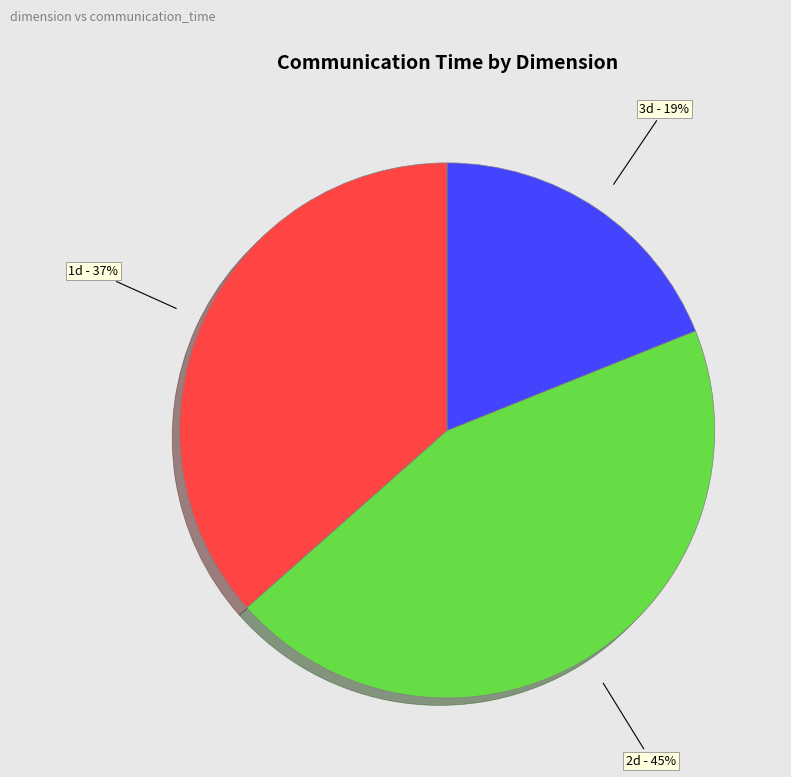

To the nearest percent, what is the combined percentage of 2d and 3d?

63%